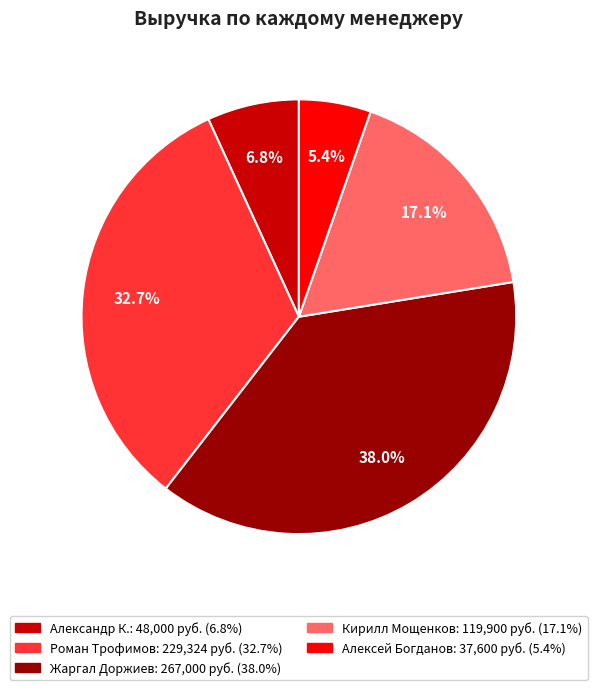

To the nearest percent, what is the combined percentage of Алексей Богданов and Александр К.?

12%